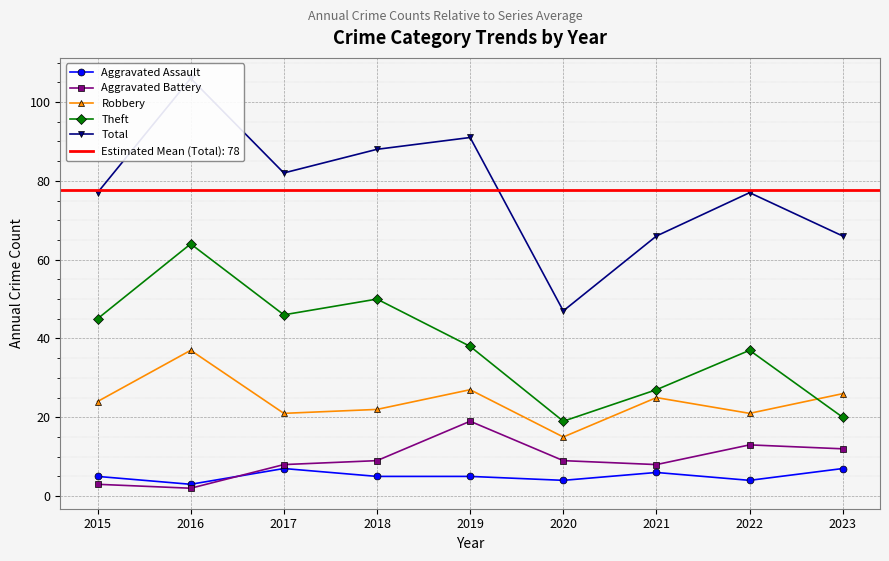

True or false: Robbery and Aggravated Battery cross at least once.

False